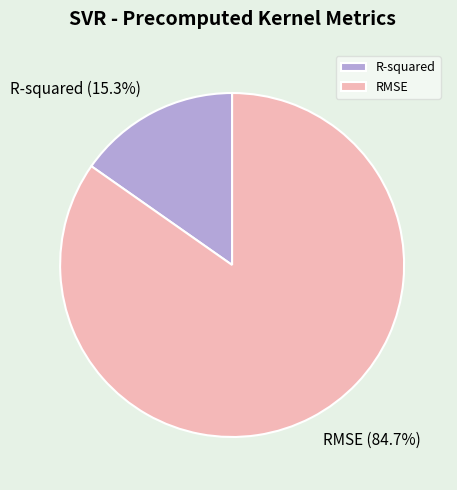

Which has a higher value, RMSE or R-squared?

RMSE